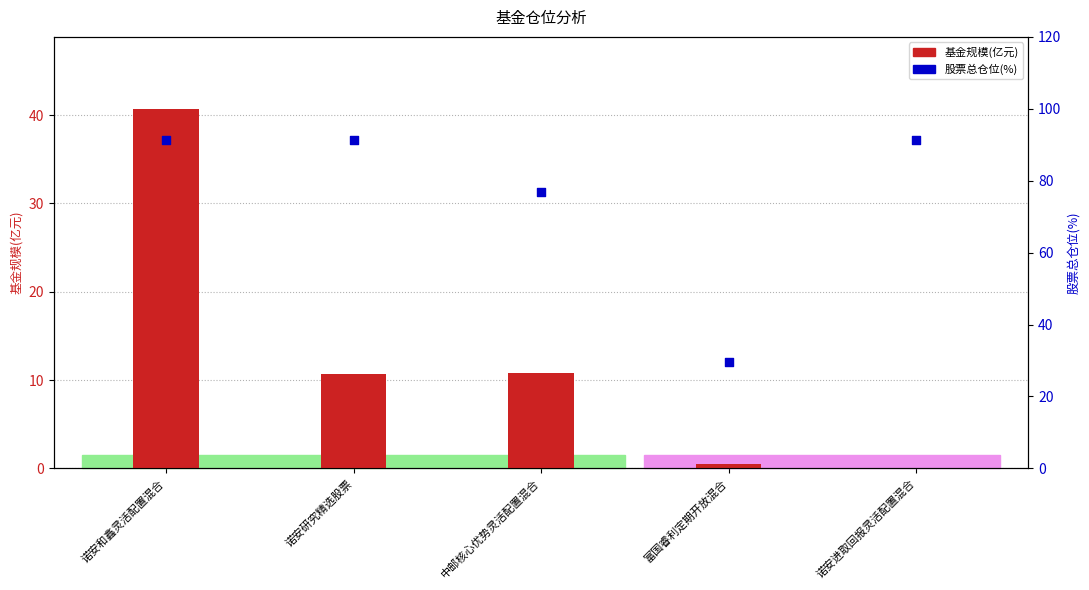

At which category is the sum across all series the highest?

诺安和鑫灵活配置混合